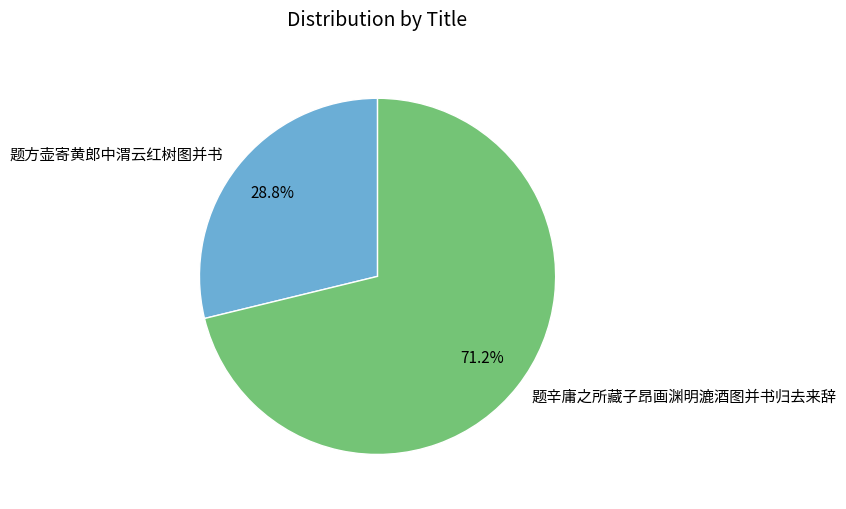

Count the number of slices in the pie.

2